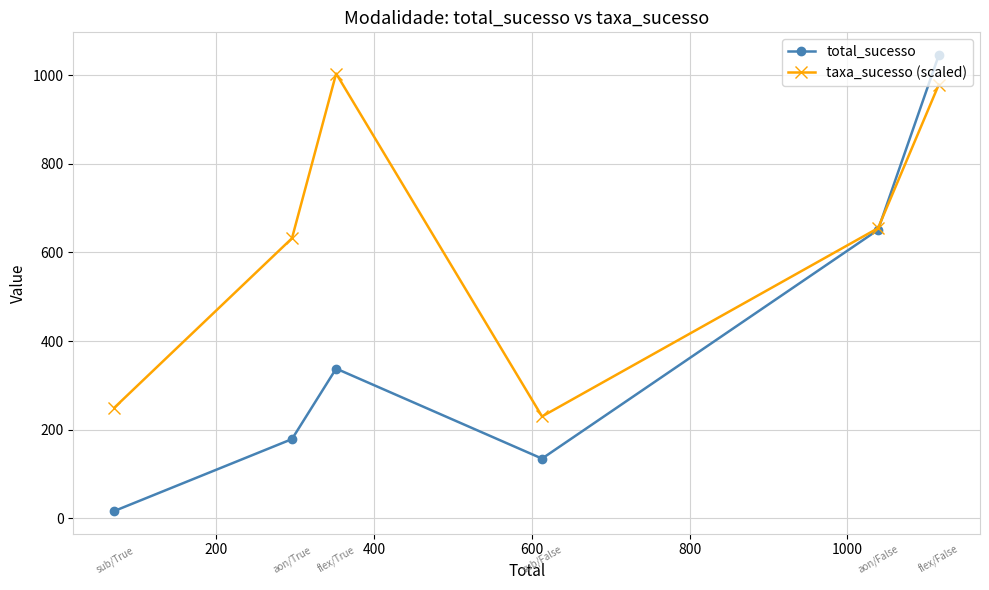

In total_sucesso, how many points are higher than both neighbors (excluding endpoints)?

1